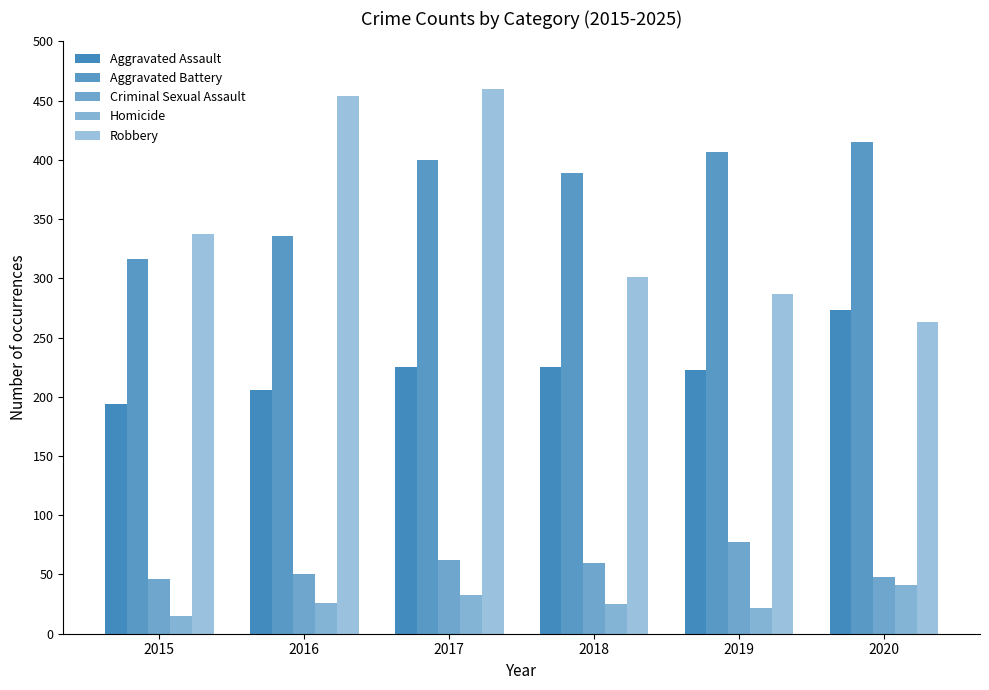

What is the difference between the maximum and minimum values in the Aggravated Assault series?

79